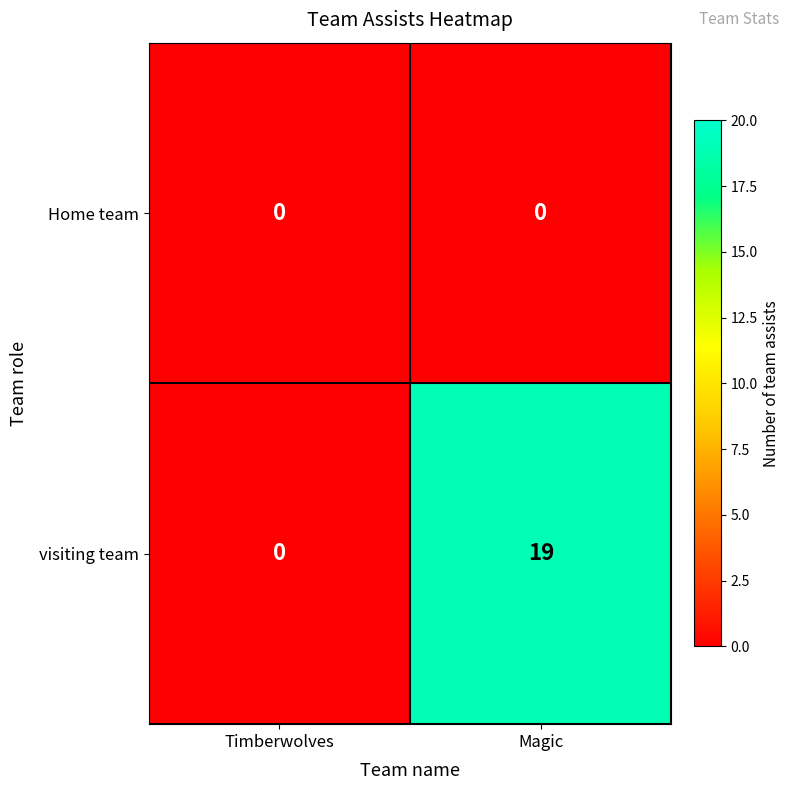

Which category has the highest value in the visiting team series?

Magic